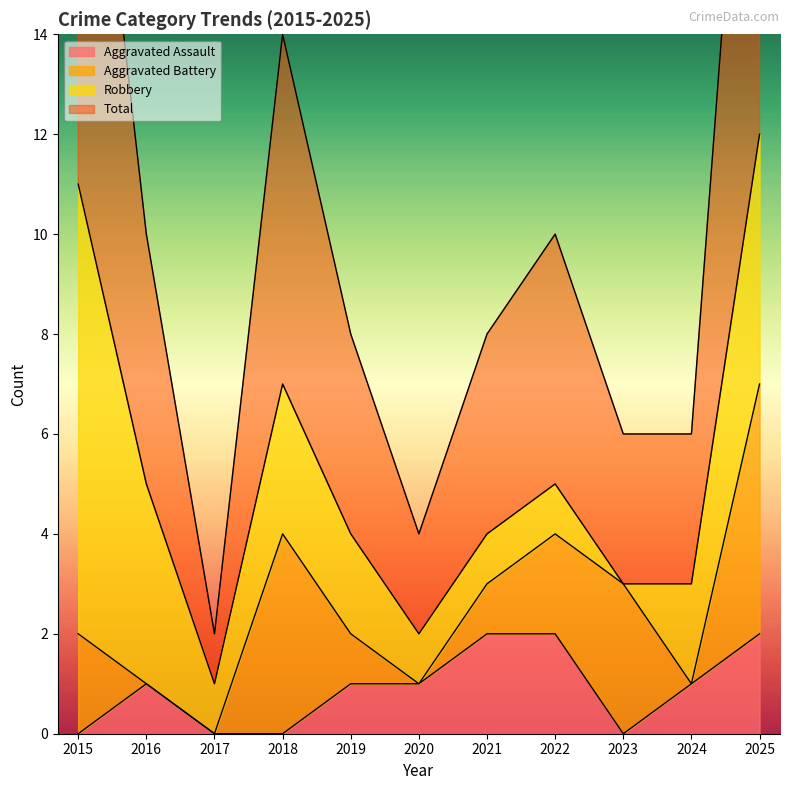

In Aggravated Assault, how many points are lower than both neighbors (excluding endpoints)?

1